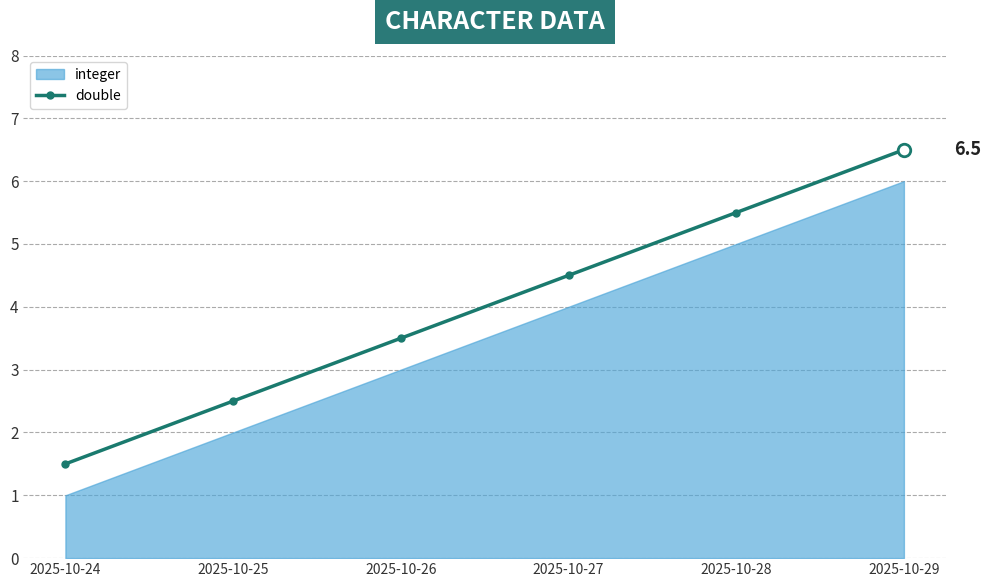

The value at 2025-10-29 is 9.5. True or false?

False